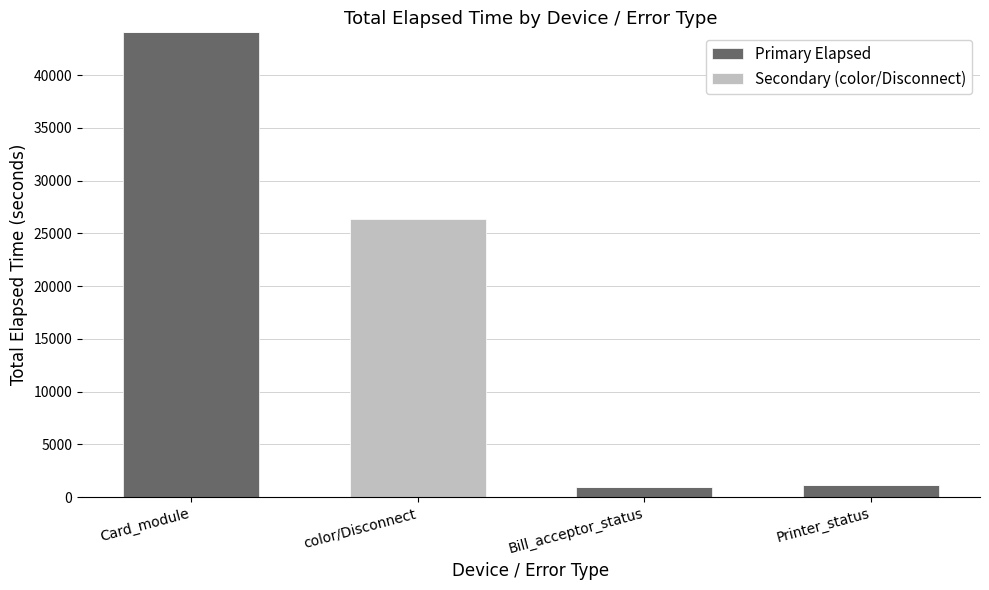

What is the highest value of the Primary Elapsed series?

44052